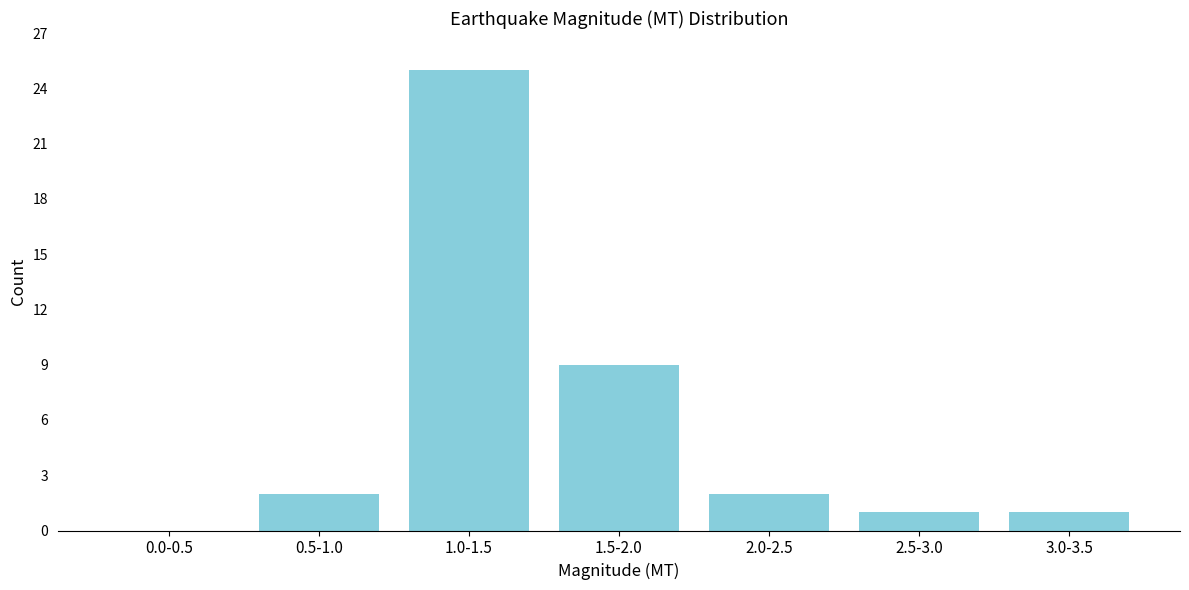

Reading left to right, what are all the values shown in this chart?

0.0-0.5=0	0.5-1.0=2	1.0-1.5=25	1.5-2.0=9	2.0-2.5=2	2.5-3.0=1	3.0-3.5=1